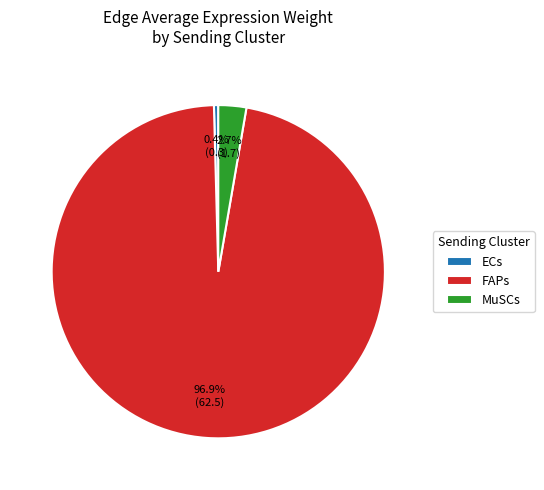

What percentage do ECs and MuSCs together represent?

3.1%